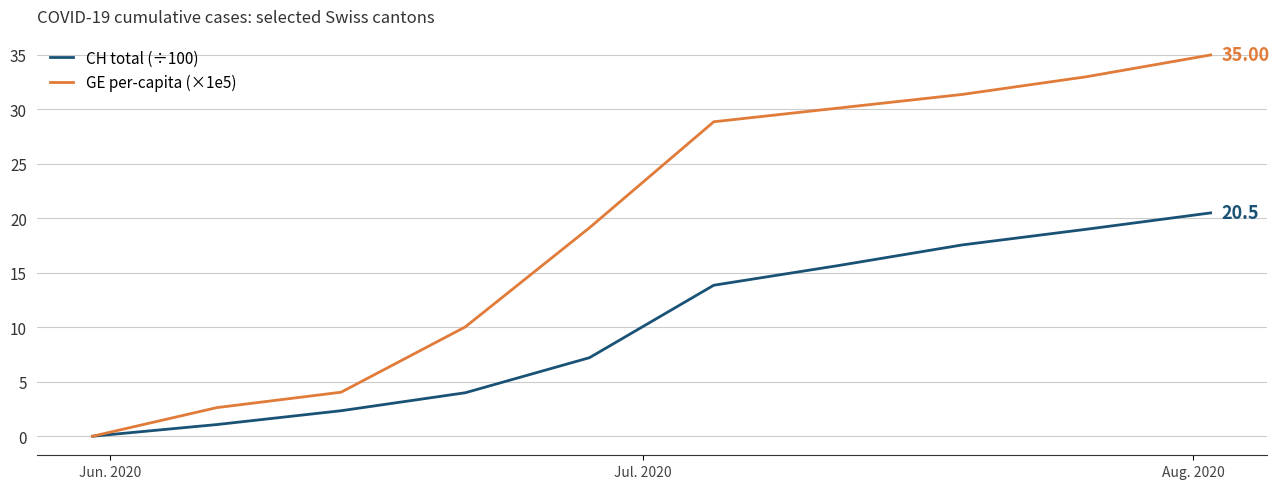

Which series has the largest total across all categories?

GE per-capita (×1e5)